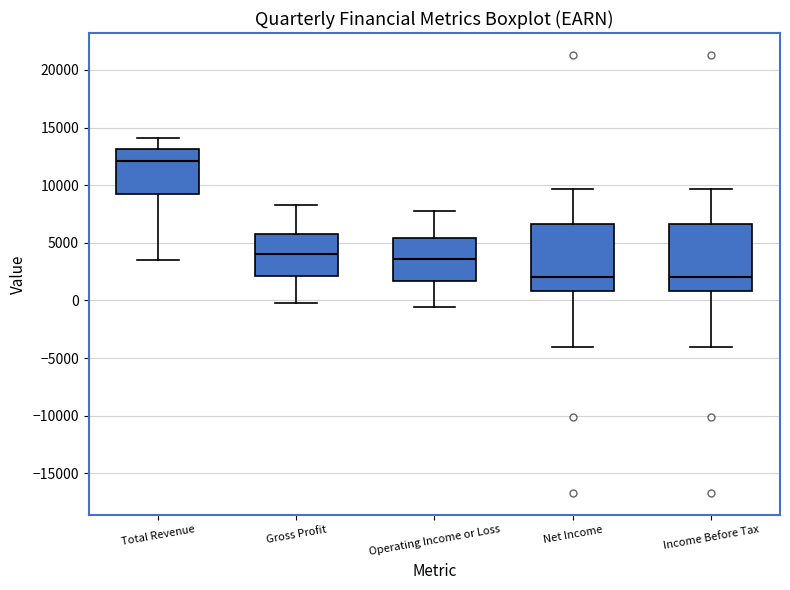

Reading left to right, transcribe this box plot: for each box, give where its median line is, the range the box spans, and where its two whiskers end, as read against the y-axis. The values are not printed on the chart, so give them approximately, as read against the axis.

Total Revenue: median 12000, box 9000 to 13000, whiskers 3500 to 14000
Gross Profit: median 4000, box 2000 to 6000, whiskers 0 to 8500
Operating Income or Loss: median 3500, box 1500 to 5500, whiskers -500 to 8000
Net Income: median 2000, box 1000 to 6500, whiskers -4000 to 9500
Income Before Tax: median 2000, box 1000 to 6500, whiskers -4000 to 9500